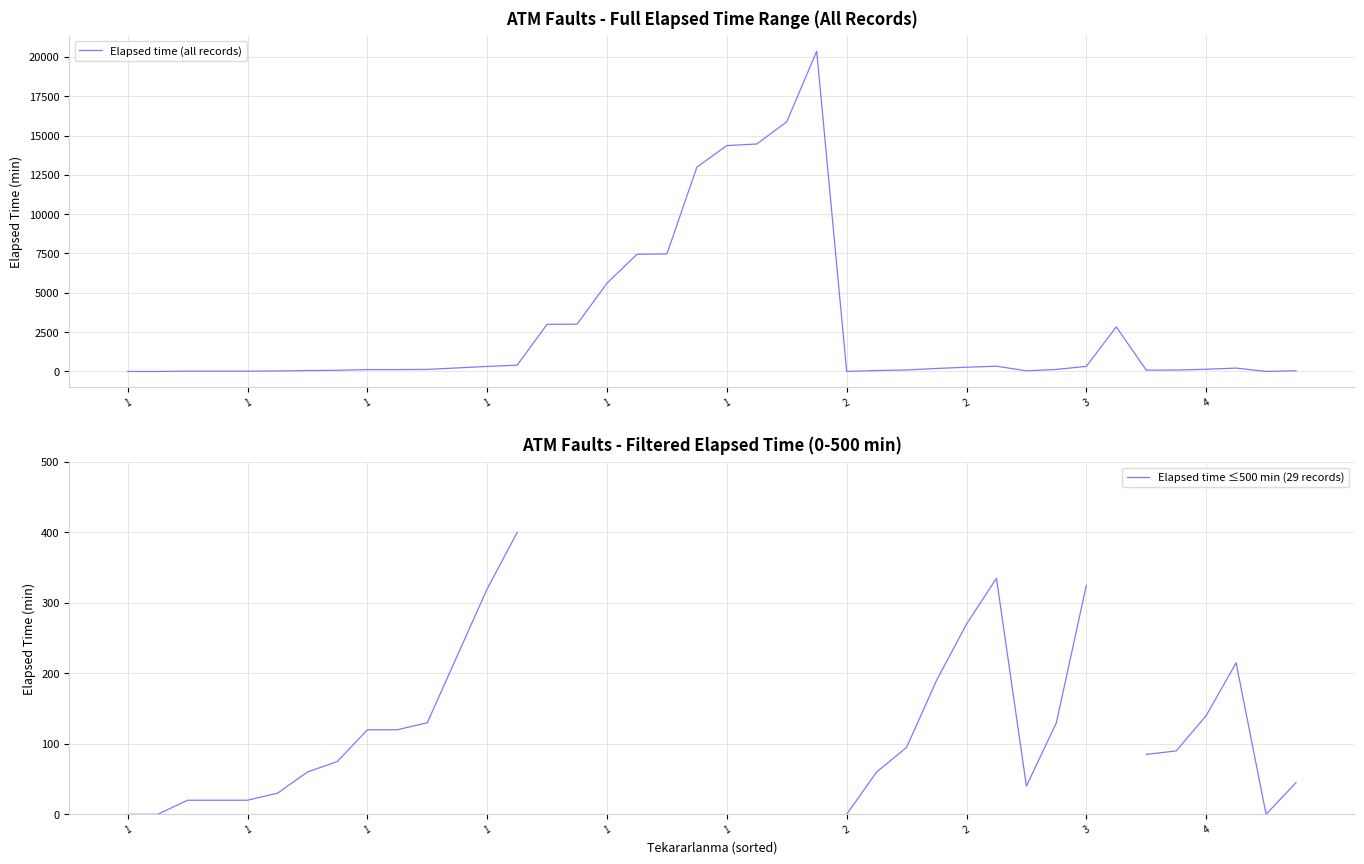

True or false: Elapsed time (all records) and Elapsed time ≤500 min (29 records) cross at least once.

False